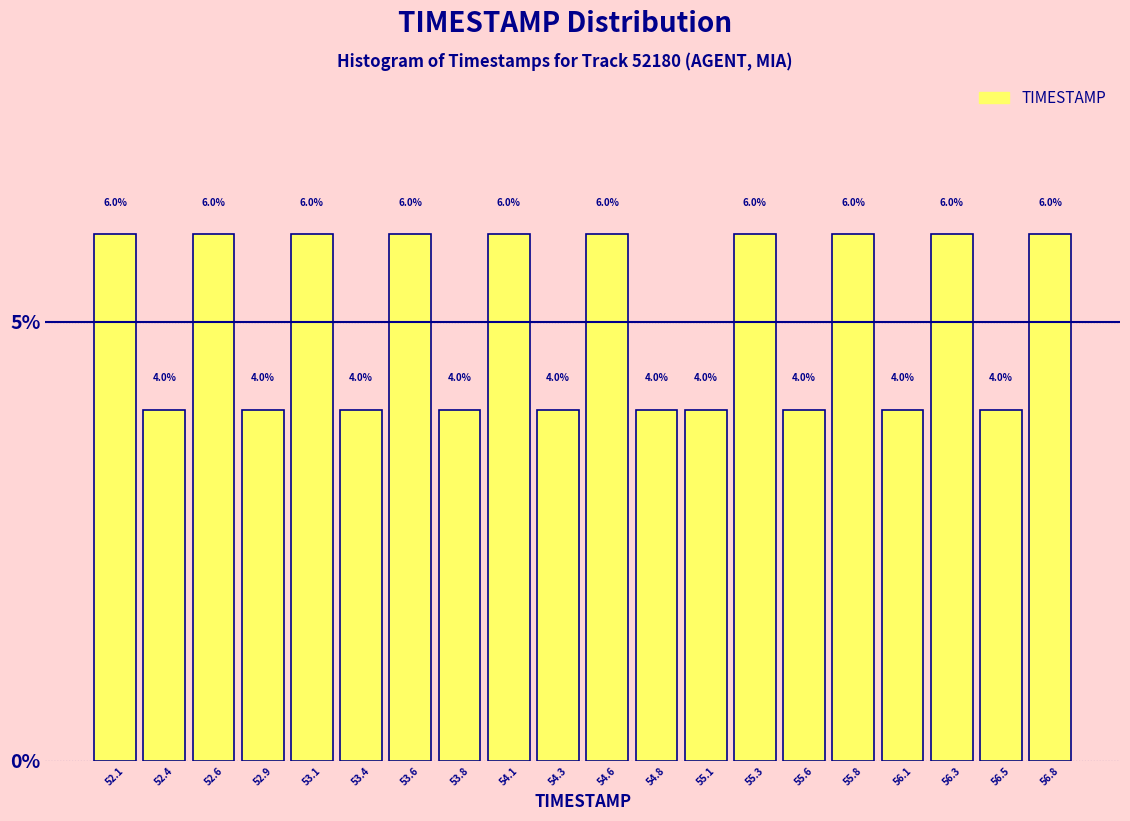

Reading left to right, transcribe this chart: for each bar, give the range it covers on the x-axis and its height. The bar edges are not printed on the chart, so give them approximately, as read against the axis.

52.00 to 52.25: 6.0
52.25 to 52.50: 4.0
52.50 to 52.75: 6.0
52.75 to 53.00: 4.0
53.00 to 53.25: 6.0
53.25 to 53.45: 4.0
53.45 to 53.70: 6.0
53.70 to 53.95: 4.0
53.95 to 54.20: 6.0
54.20 to 54.45: 4.0
54.45 to 54.70: 6.0
54.70 to 54.95: 4.0
54.95 to 55.20: 4.0
55.20 to 55.45: 6.0
55.45 to 55.70: 4.0
55.70 to 55.95: 6.0
55.95 to 56.15: 4.0
56.15 to 56.40: 6.0
56.40 to 56.65: 4.0
56.65 to 56.90: 6.0